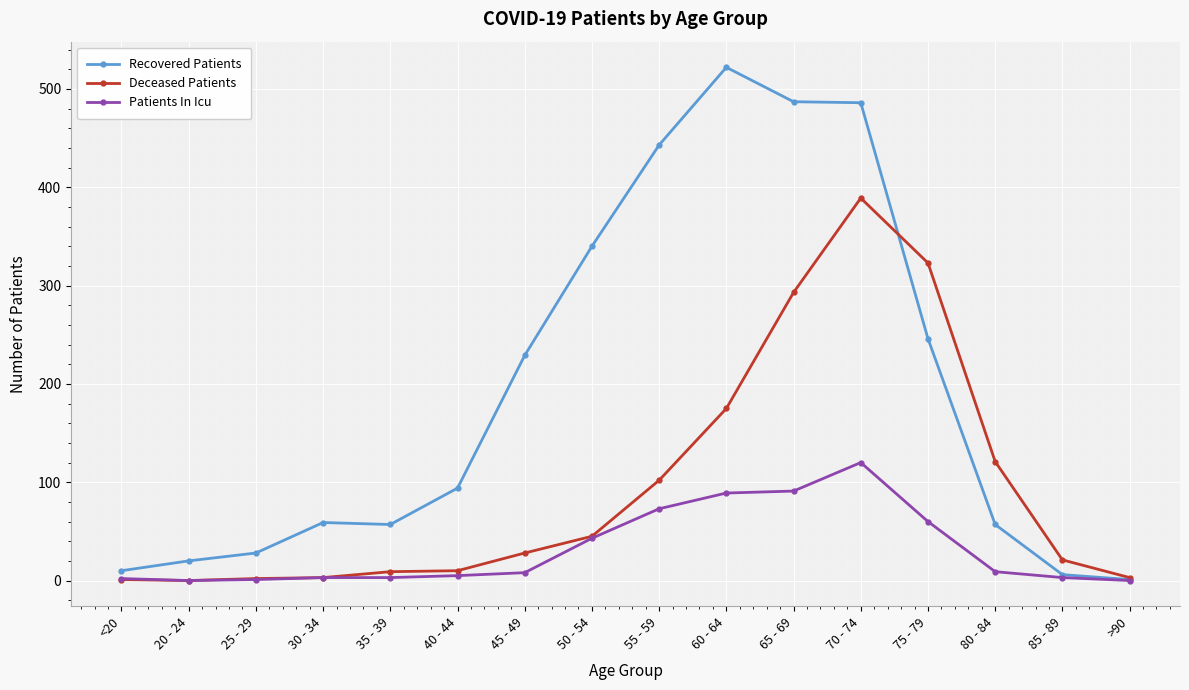

Rank the series by their average value, from highest to lowest.

Recovered Patients, Deceased Patients, Patients In Icu